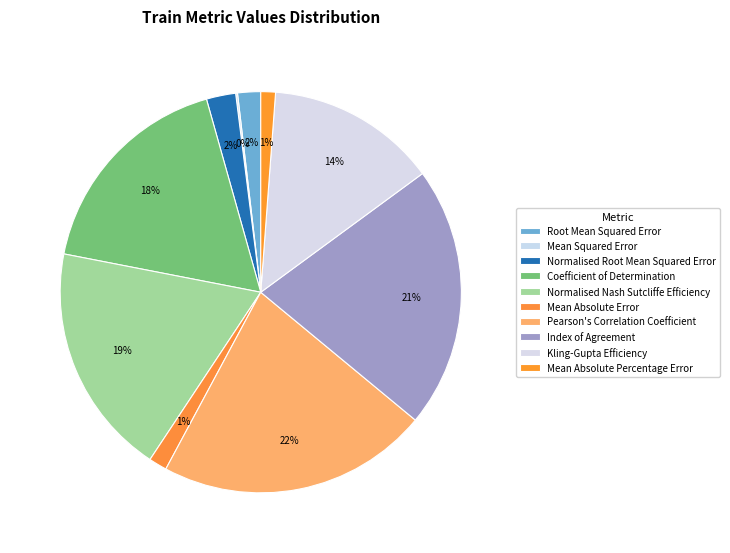

Count the number of slices in the pie.

10